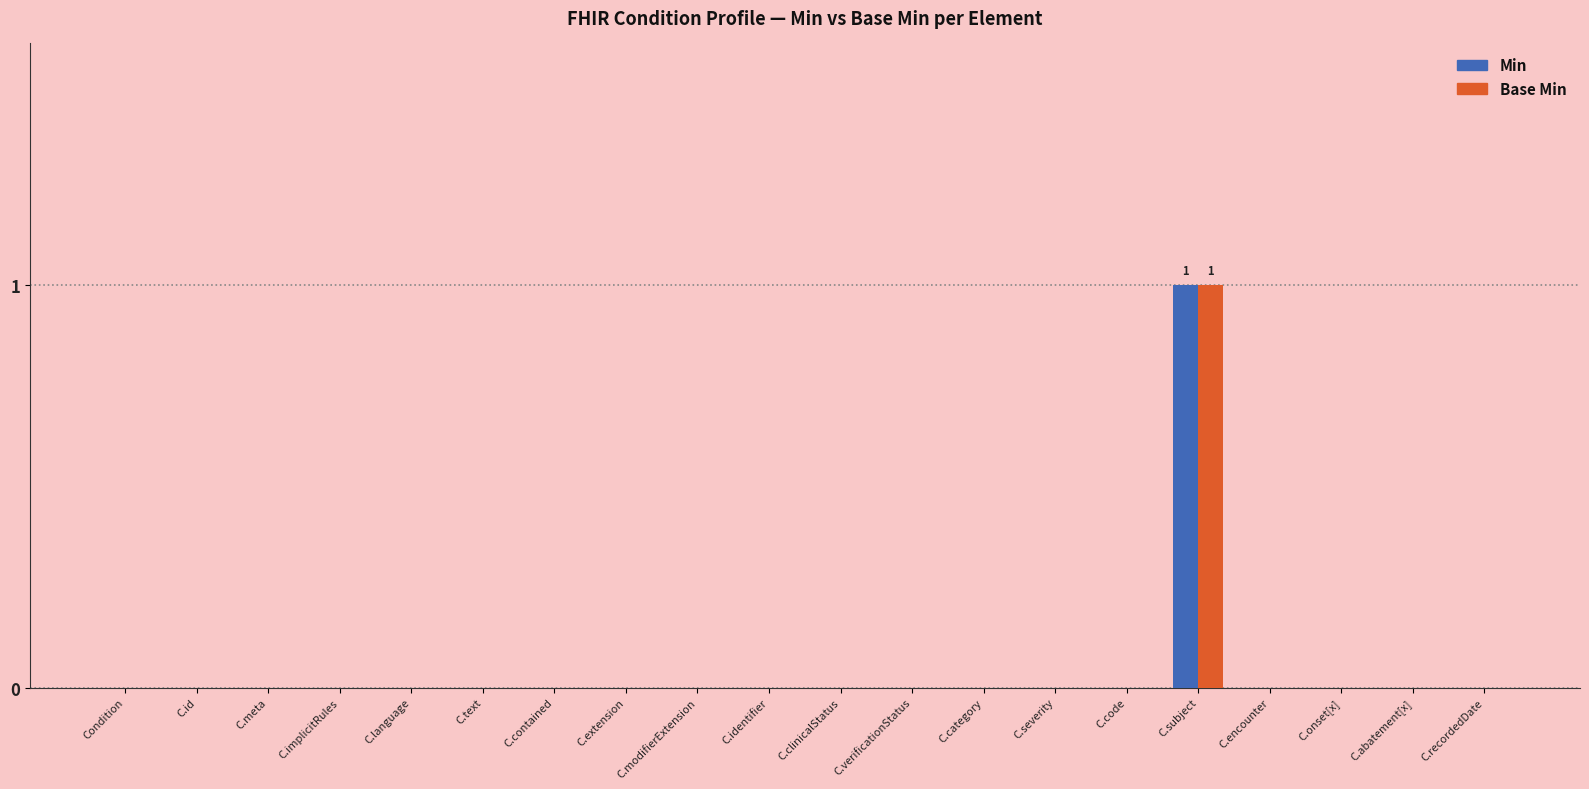

At which category is the sum across all series the highest?

C.subject